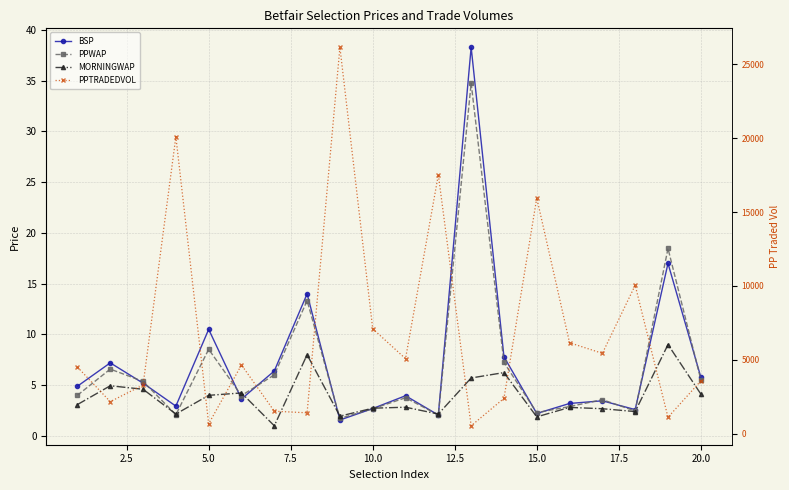

Count the number of data series in this chart.

4